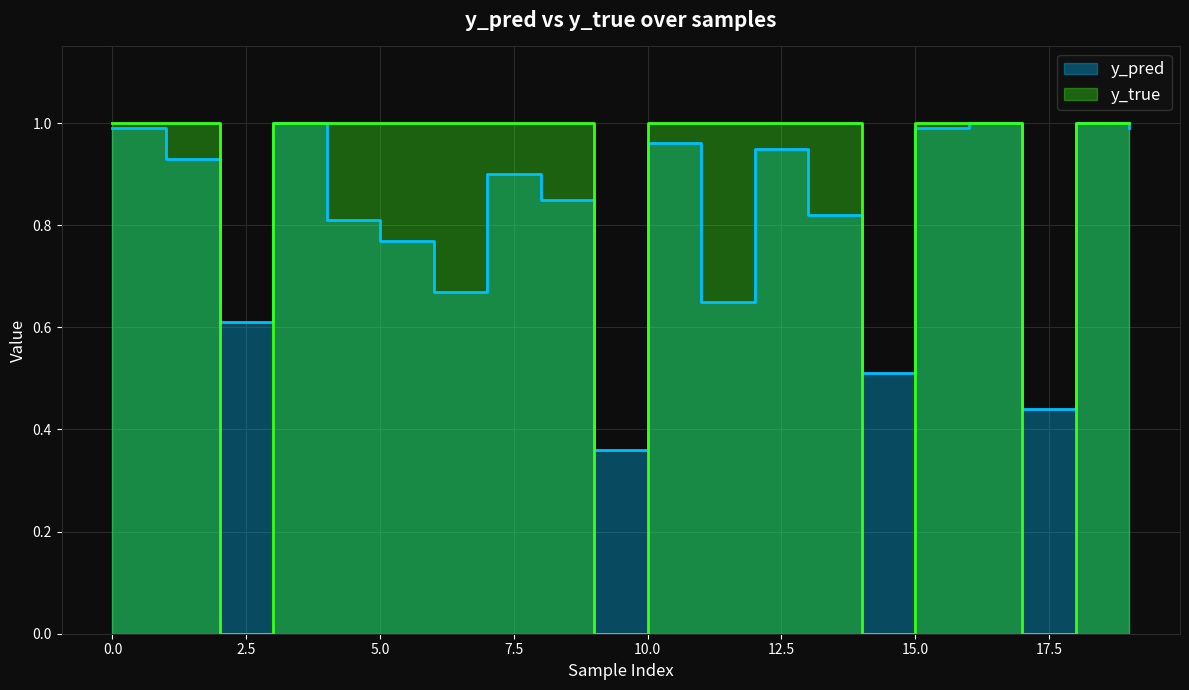

How many lines are shown in the chart?

2